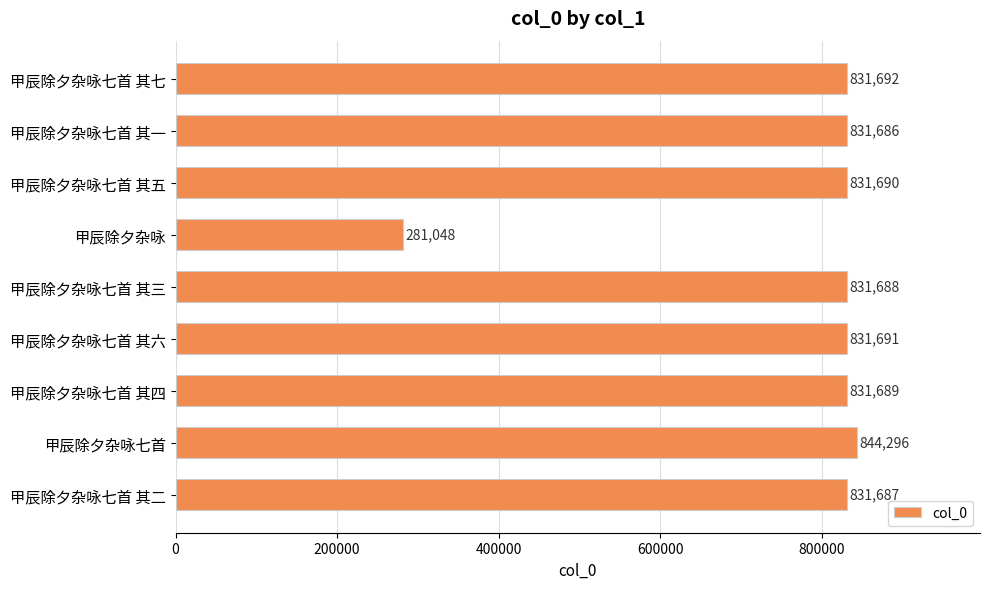

What position from the bottom is 甲辰除夕杂咏?

6